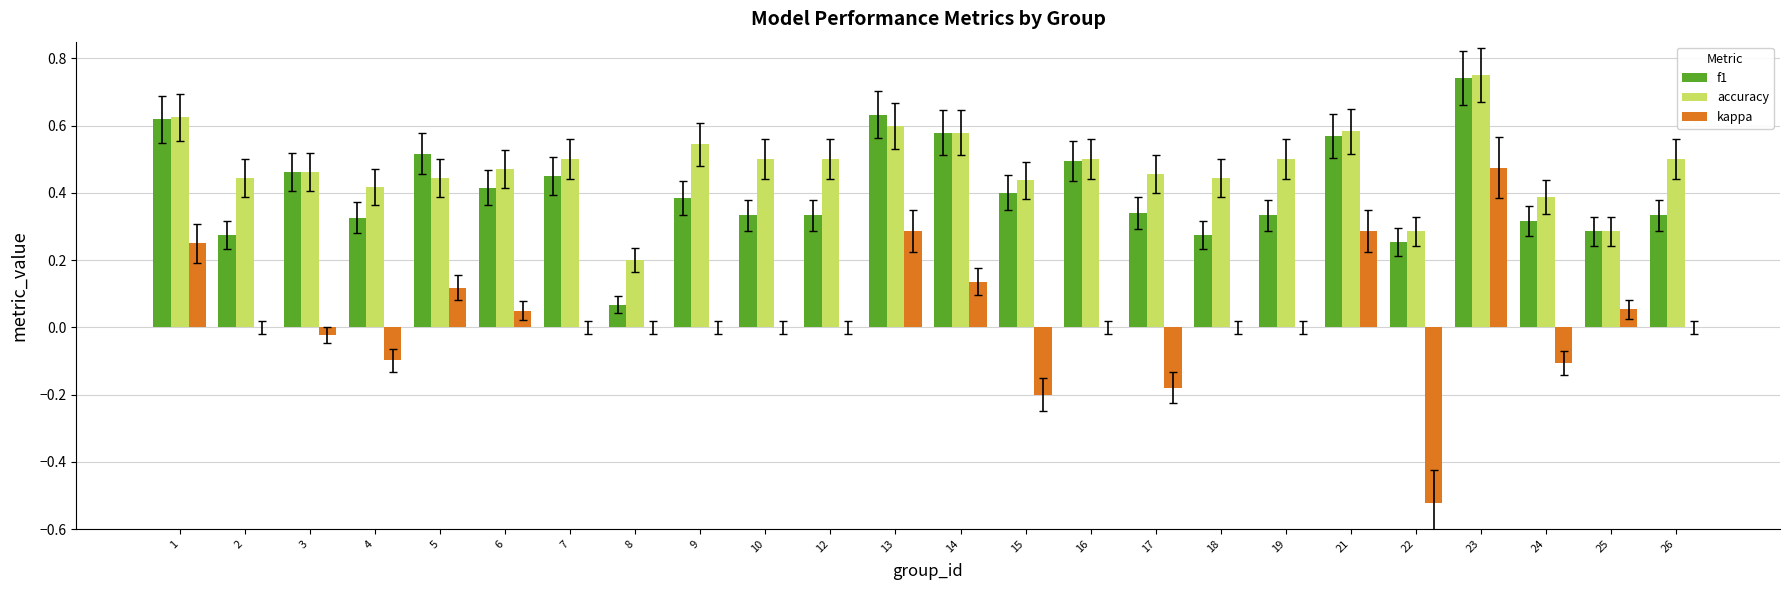

What is the total value across all series at 9?

0.9